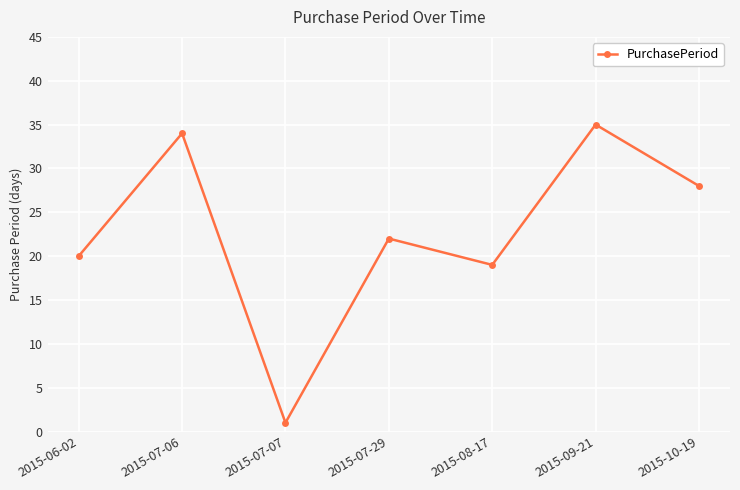

How many interior local peaks (higher than both neighbors) does the data have?

3